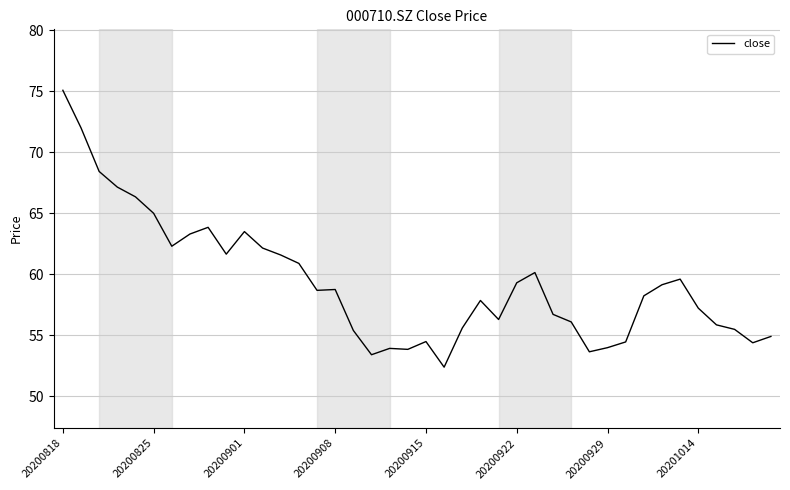

What is the smallest value displayed?

52.4